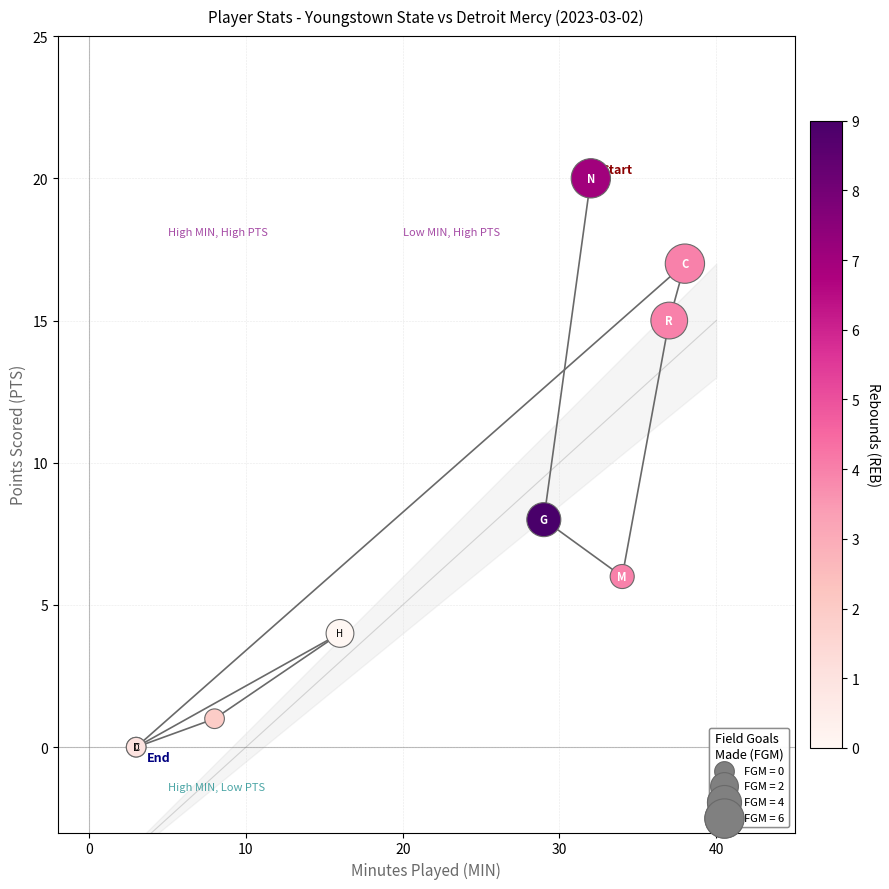

What Y value in the scatter plot is closest to 10?

8